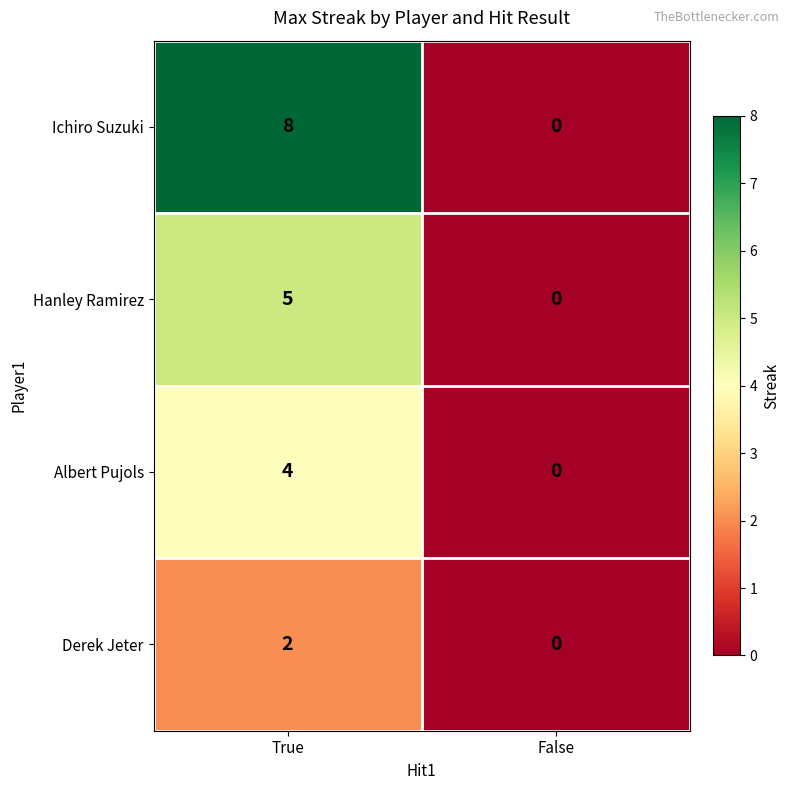

Which series has the widest spread of values?

Ichiro Suzuki